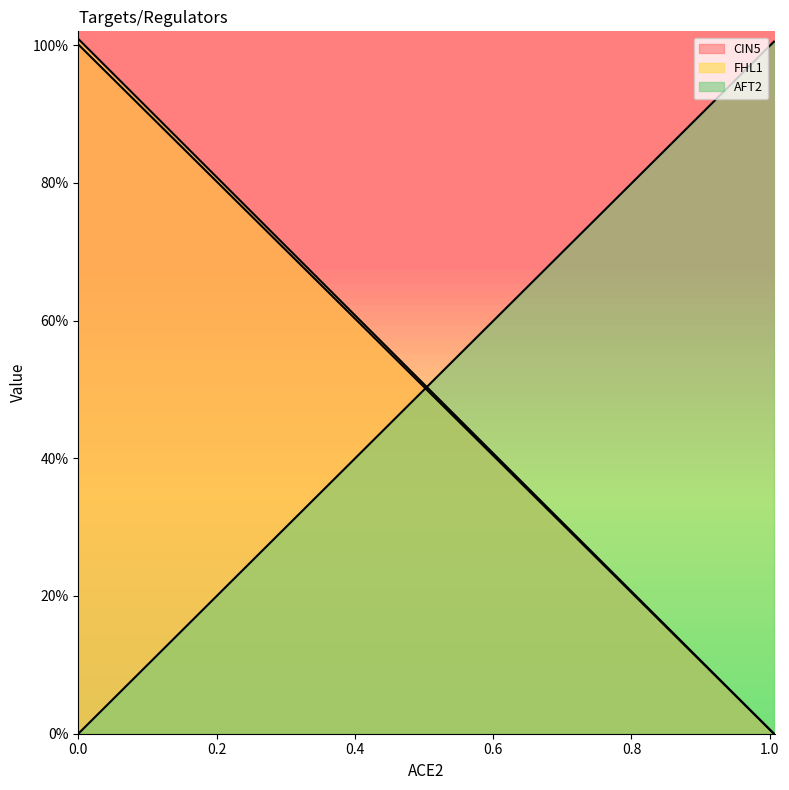

Rank the series by their maximum value, from highest to lowest.

FHL1, AFT2, CIN5